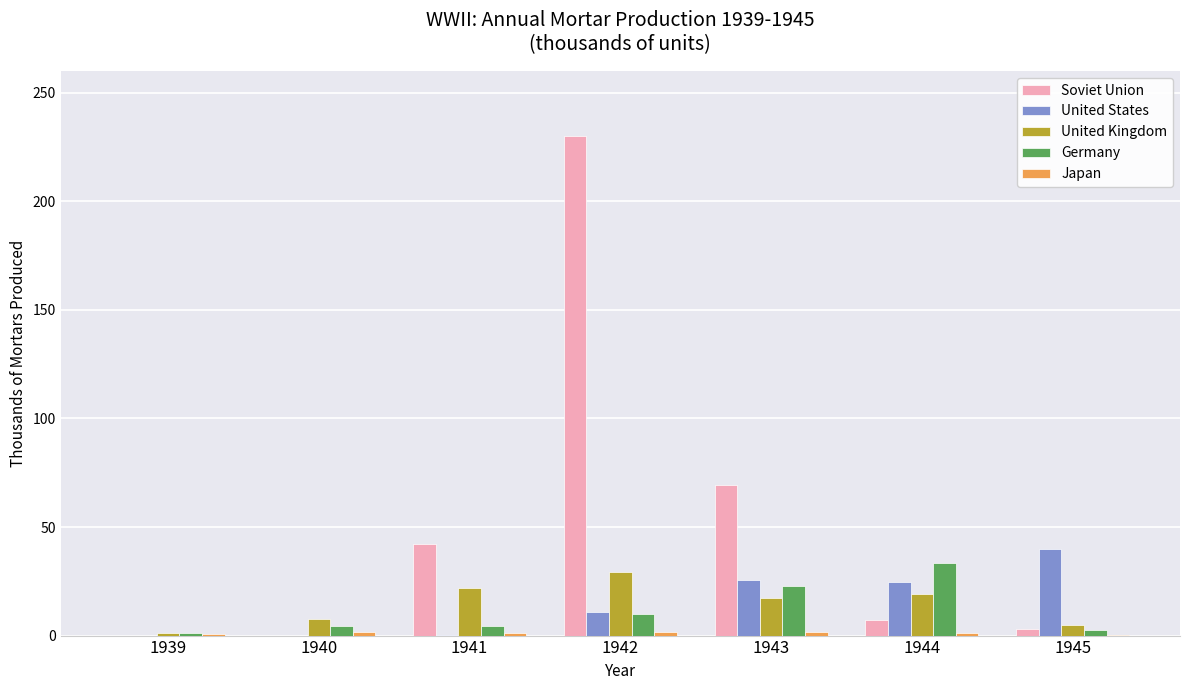

Which series changed the most between 1939 and 1943?

Soviet Union